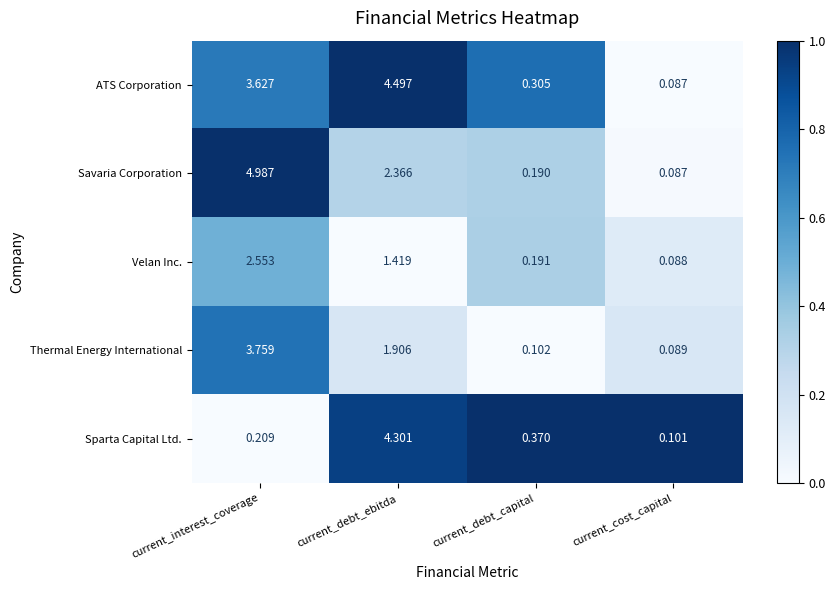

List the labels in order of ATS Corporation value, largest first.

current_debt_ebitda, current_interest_coverage, current_debt_capital, current_cost_capital